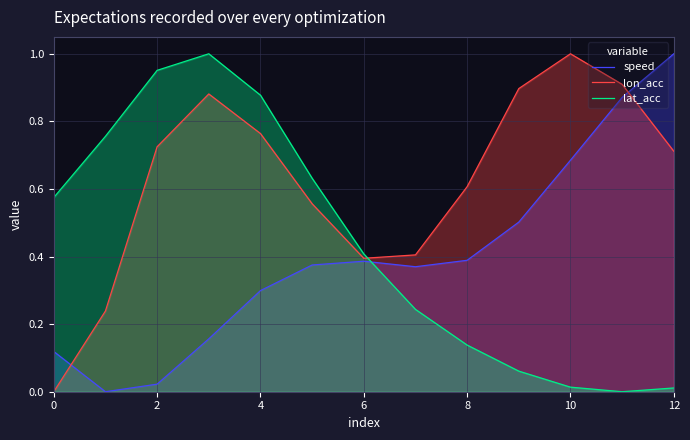

The lon_acc series shows 1.1 at 12. True or false?

False